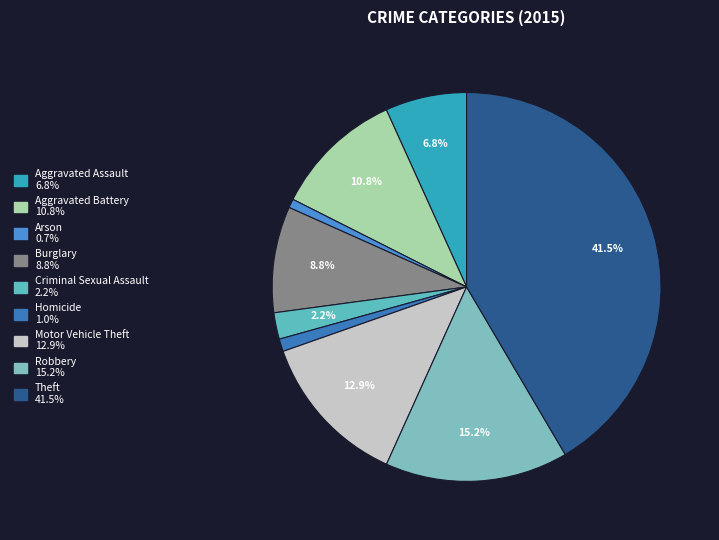

Approximately how many times larger is the value at Robbery compared to Motor Vehicle Theft?

1.2